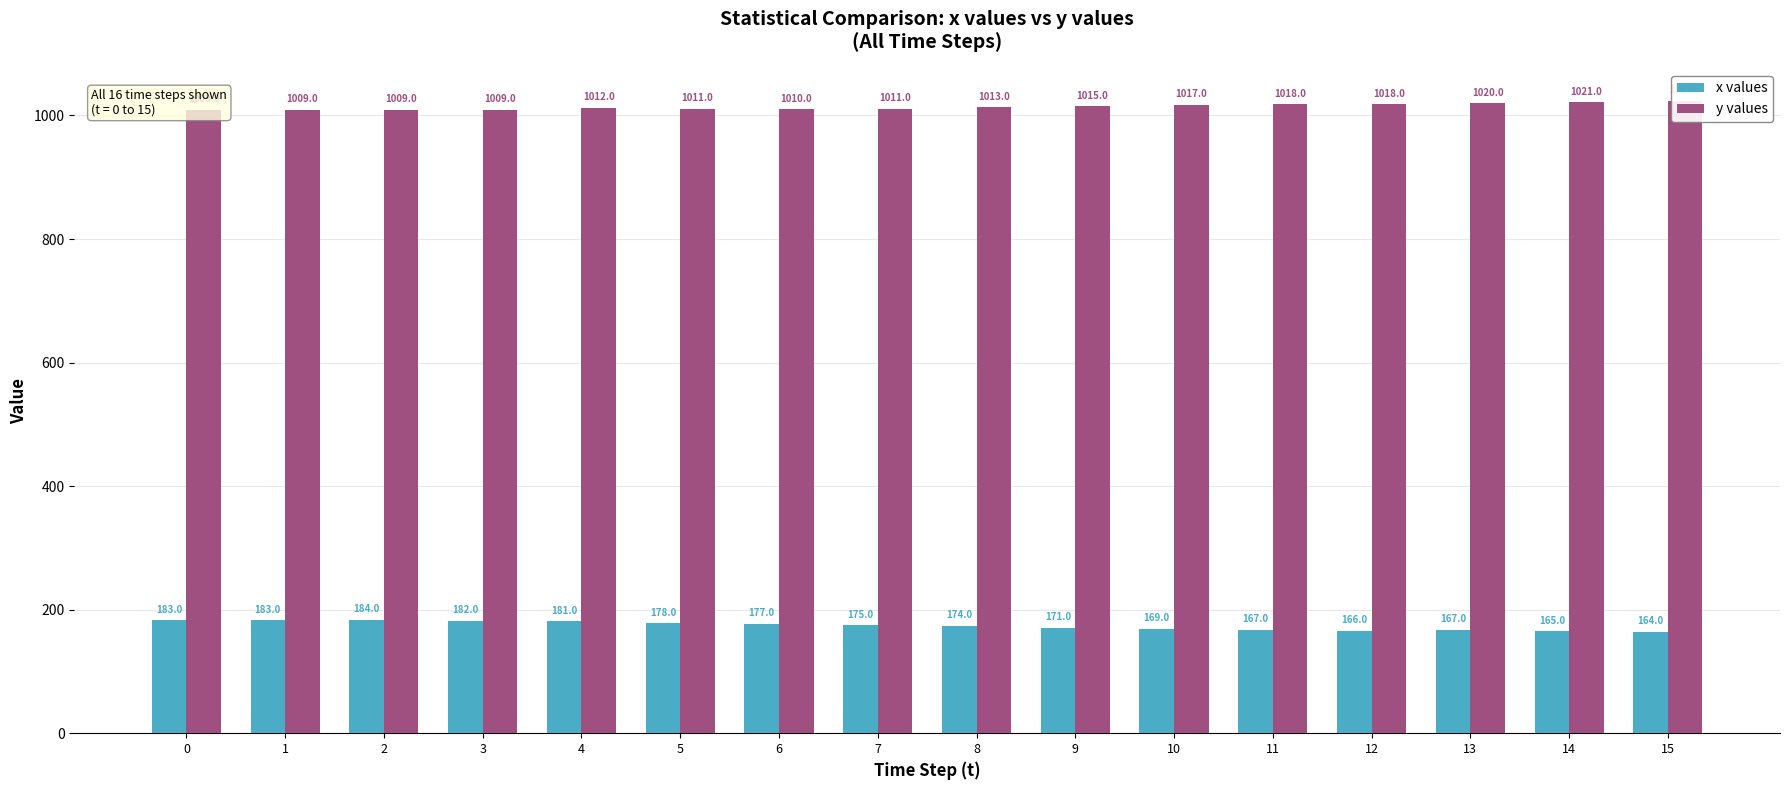

List the labels in order of y values value, smallest first.

0, 1, 2, 3, 6, 5, 7, 4, 8, 9, 10, 11, 12, 13, 14, 15